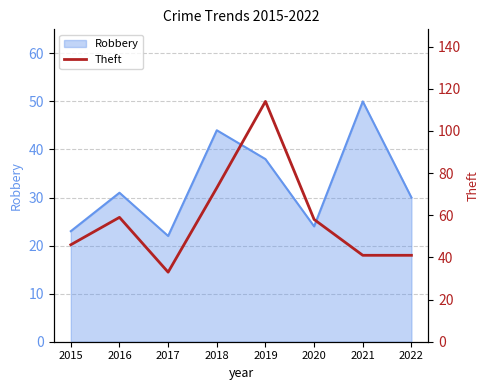

What is the lowest value of the Robbery series?

22